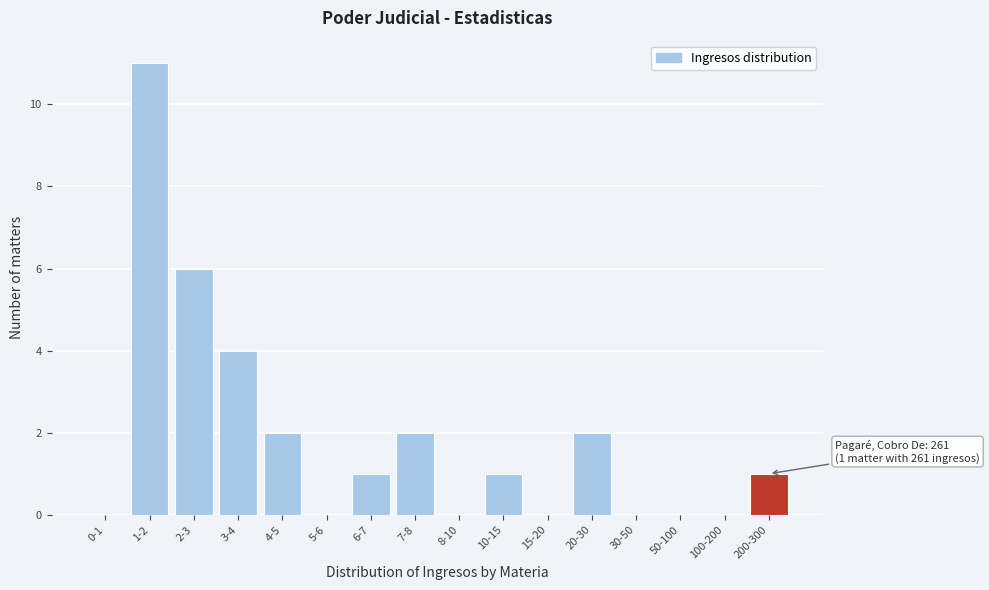

Reading right to left, transcribe all the data shown in this chart.

200-300=1	100-200=0	50-100=0	30-50=0	20-30=2	15-20=0	10-15=1	8-10=0	7-8=2	6-7=1	5-6=0	4-5=2	3-4=4	2-3=6	1-2=11	0-1=0